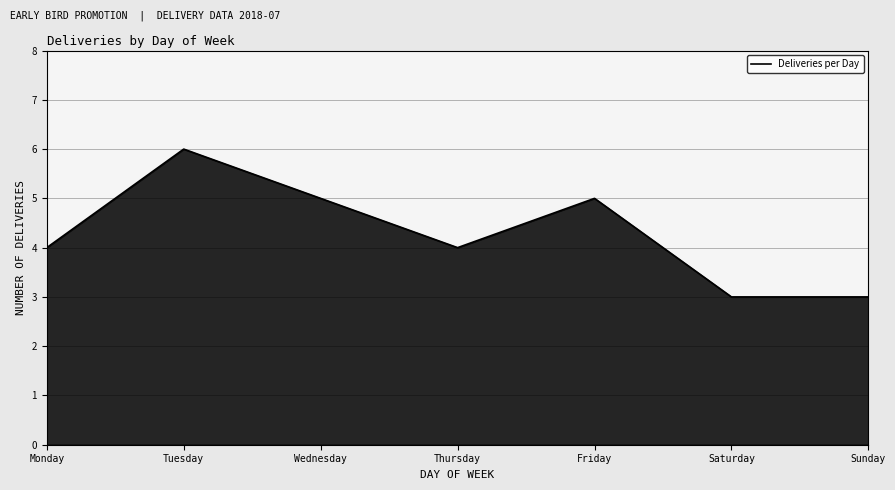

The chart shows a value of 2 at Thursday. True or false?

False